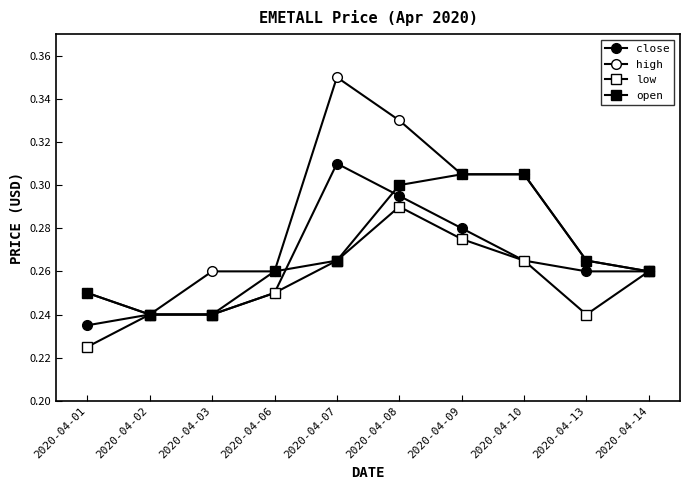

Which category has the lowest value in the open series?

2020-04-02